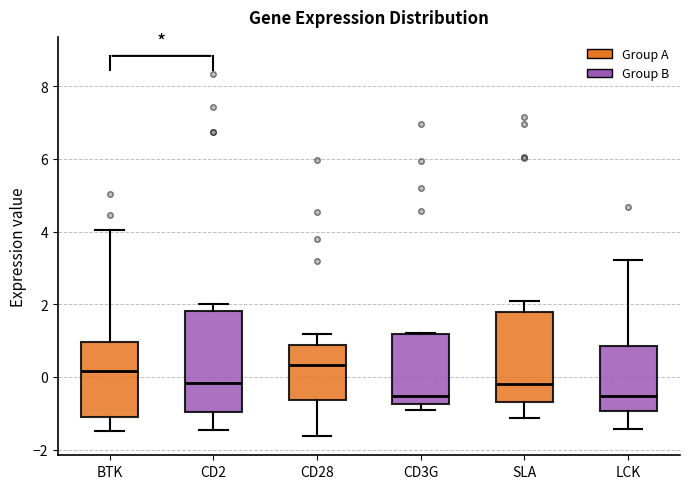

Reading left to right, read every box against the y-axis: the position of its median line, the range the box covers, and the ends of its whiskers. The values are not printed on the chart, so give them approximately, as read against the axis.

BTK: median 0.2, box -1.0 to 1.0, whiskers -1.4 to 4.0
CD2: median -0.2, box -1.0 to 1.8, whiskers -1.4 to 2.0
CD28: median 0.4, box -0.6 to 0.8, whiskers -1.6 to 1.2
CD3G: median -0.6, box -0.8 to 1.2, whiskers -1.0 to 1.2
SLA: median -0.2, box -0.8 to 1.8, whiskers -1.2 to 2.0
LCK: median -0.6, box -1.0 to 0.8, whiskers -1.4 to 3.2